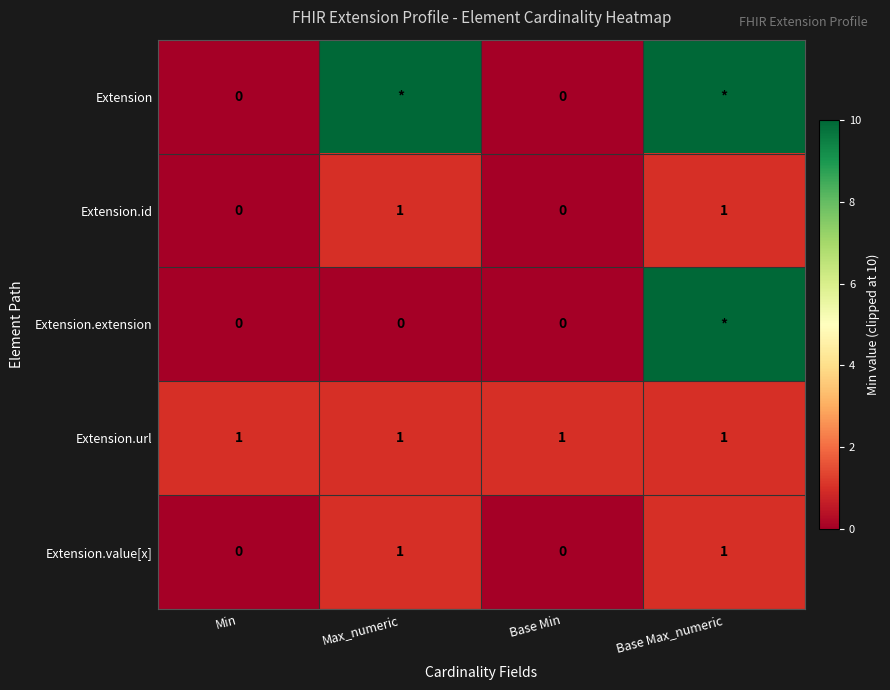

What is the highest value of the Extension.id series?

1